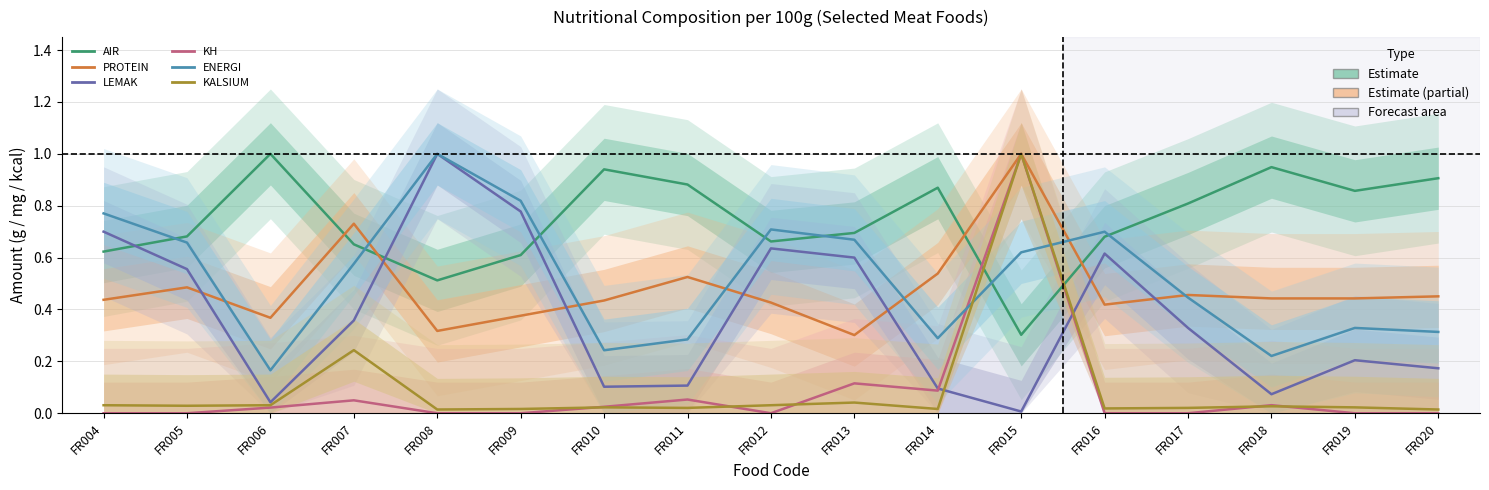

What is the total value across all series at FR019?

1.9